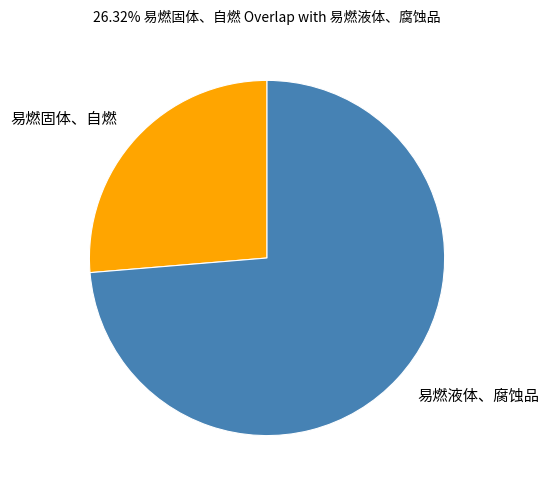

Which slice is the largest?

易燃液体、腐蚀品